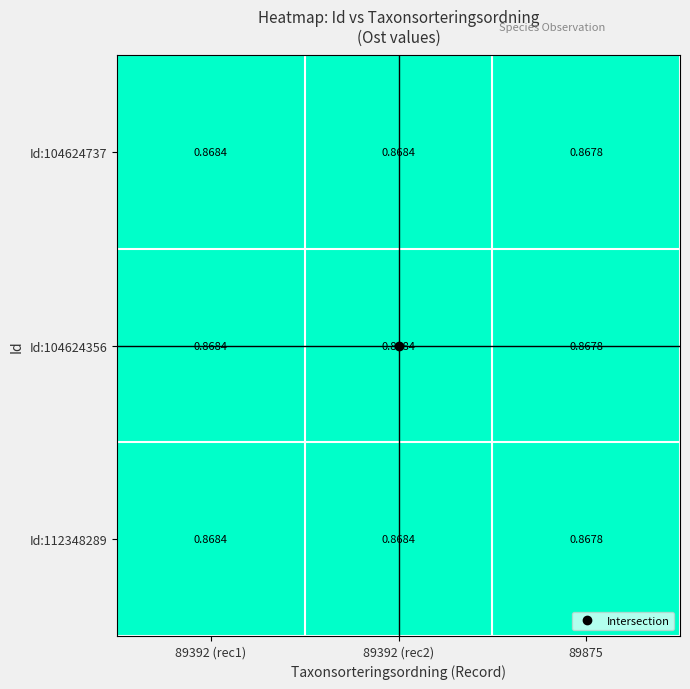

Is the value of Id:104624356 at 89875 greater than the value of Id:104624737 at 89392 (rec1)?

No